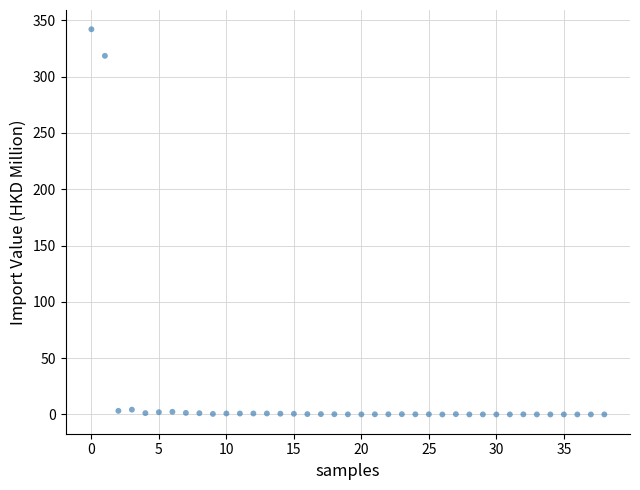

What Y value in the scatter plot is closest to 171?

318.5